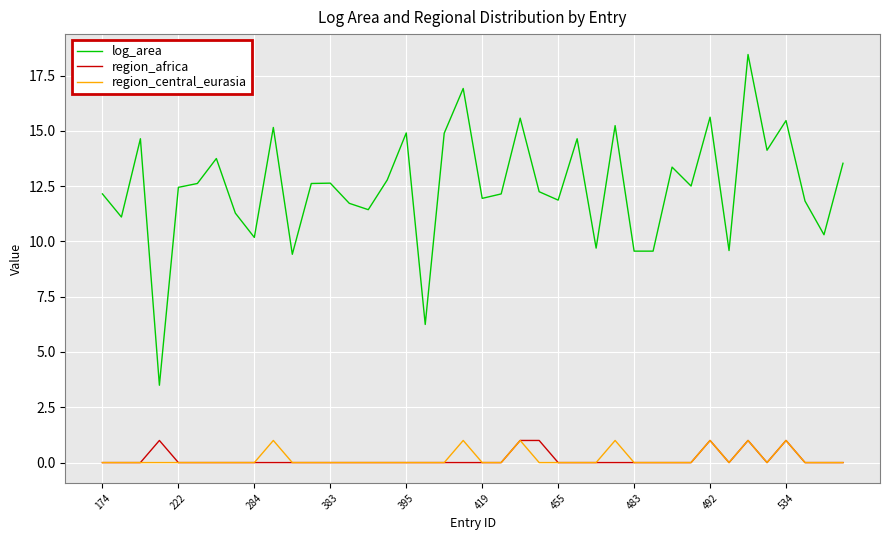

Which series has the largest total across all categories?

log_area